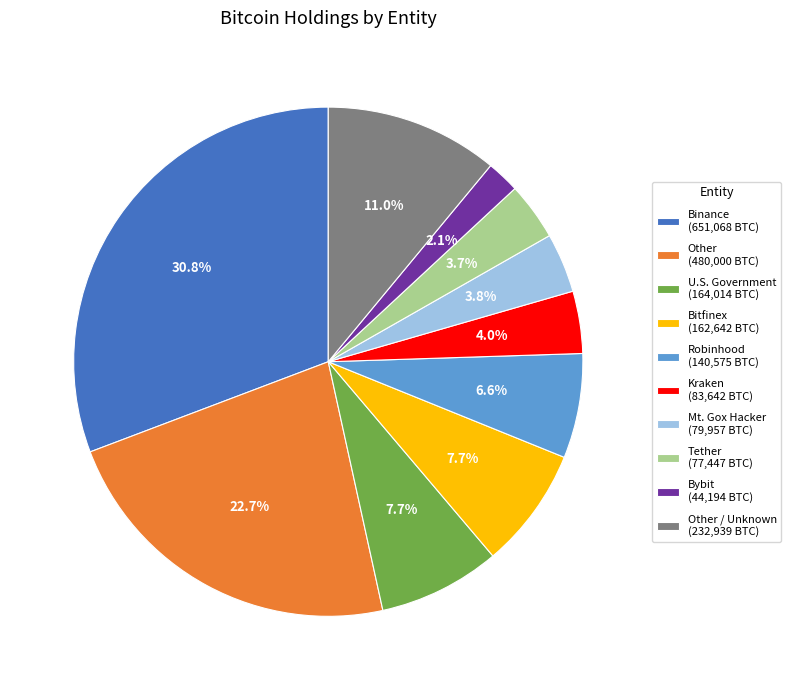

Count the number of slices in the pie.

10